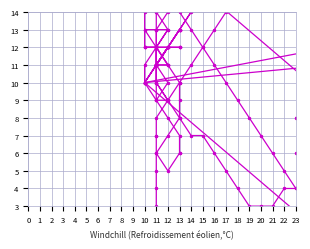

Rank the series by their maximum value, from highest to lowest.

Spike_Y, Tom_X, Spike_X, Tom_Y, Jerry_Y, Jerry_X